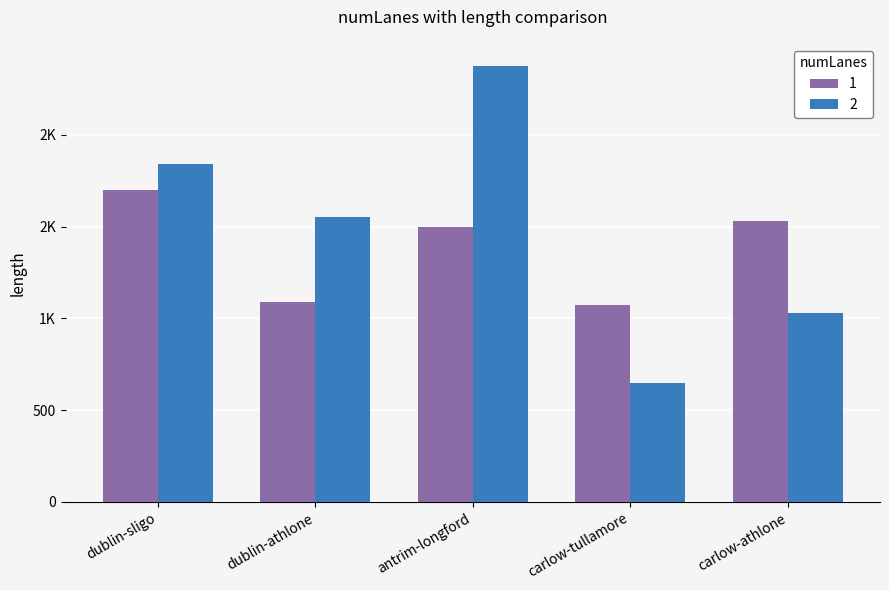

At antrim-longford, list the series in order from largest to smallest.

2, 1